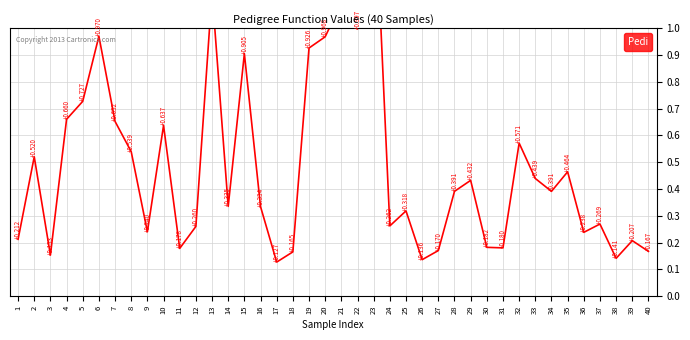

What is the value of the 25th point from the left?

0.3